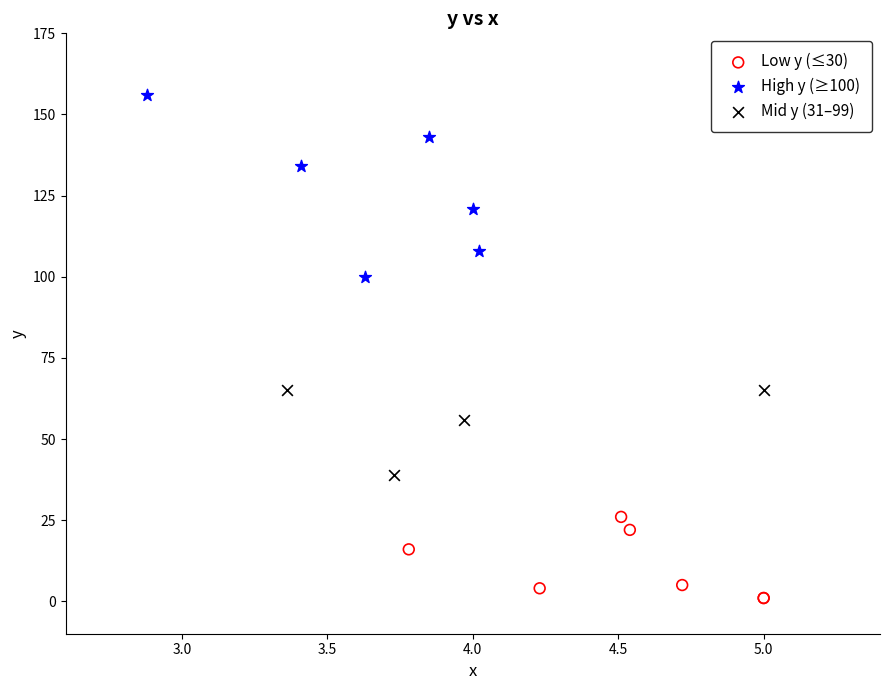

Which series has the largest Y range (max minus min)?

High y (≥100)